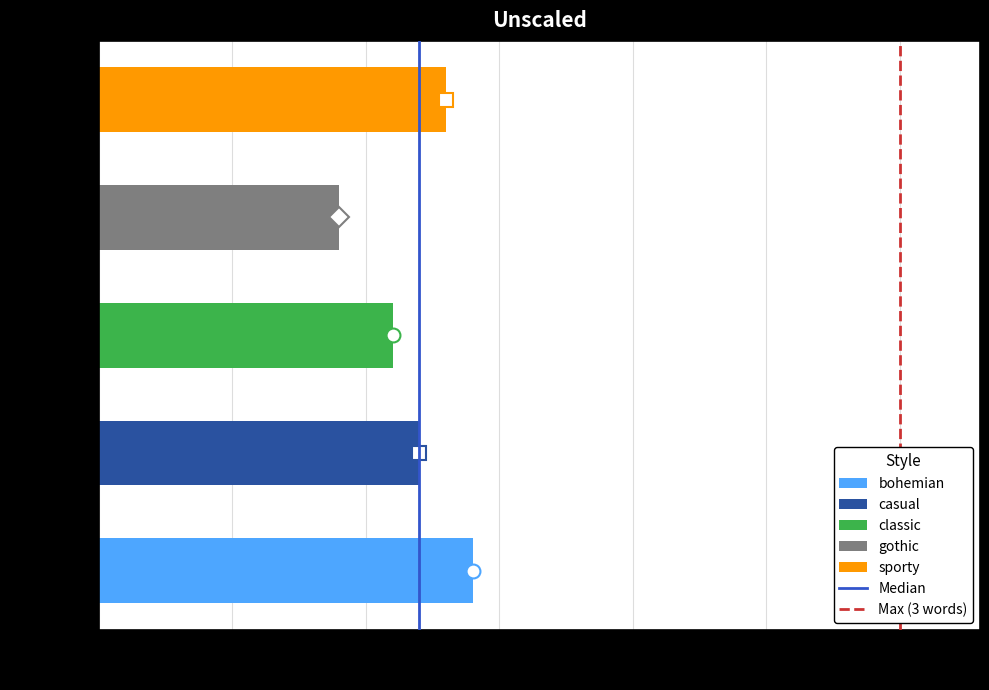

Reading top to bottom, list all the values displayed in this chart.

sporty=1.3	gothic=0.9	classic=1.1	casual=1.2	bohemian=1.4